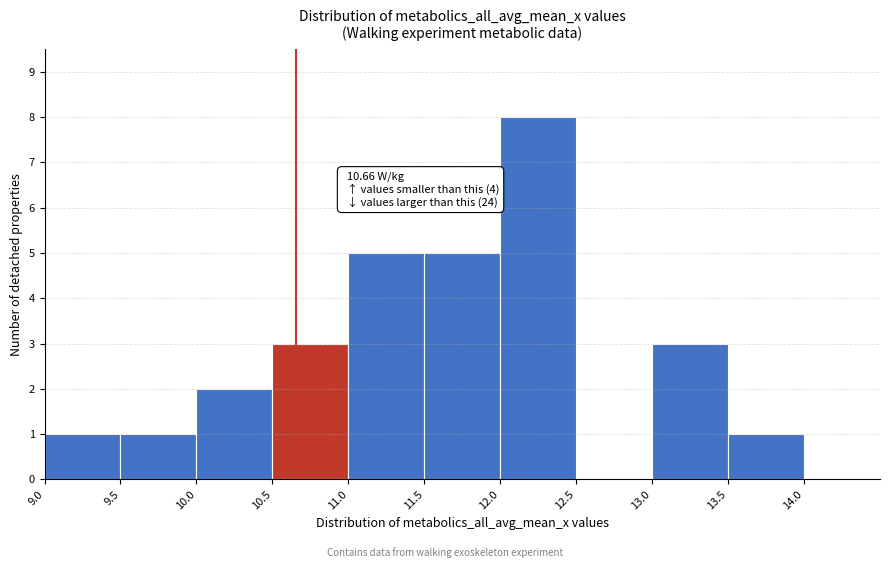

Which range on the x-axis has the tallest bar?

12.0 to 12.5